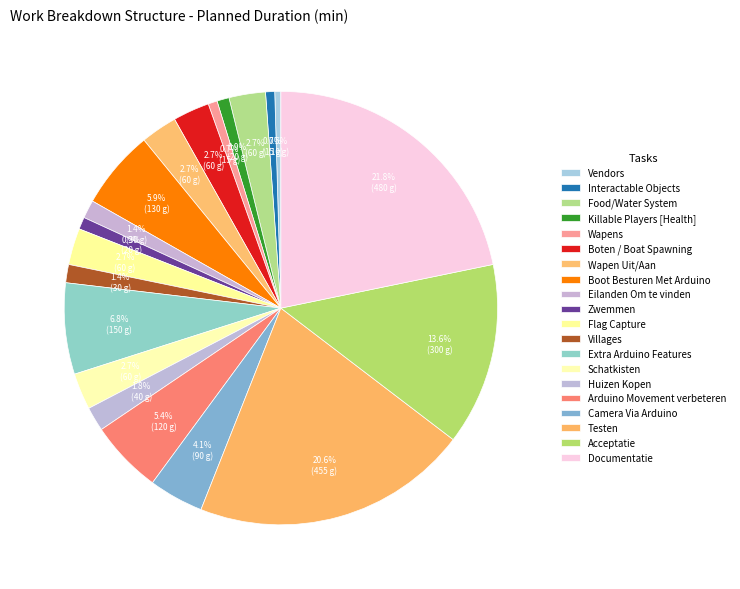

Is the sum of Acceptatie and Schatkisten greater than half?

No